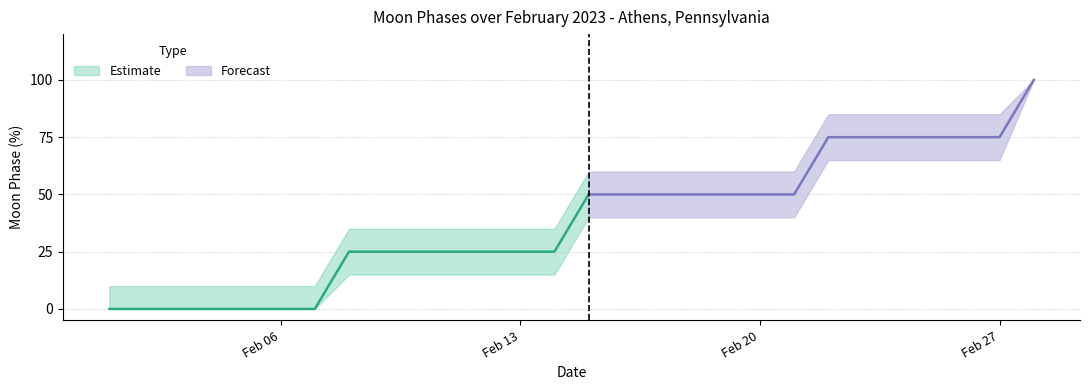

What is the sum of the values at 2023-02-01 and 2023-02-22?

75